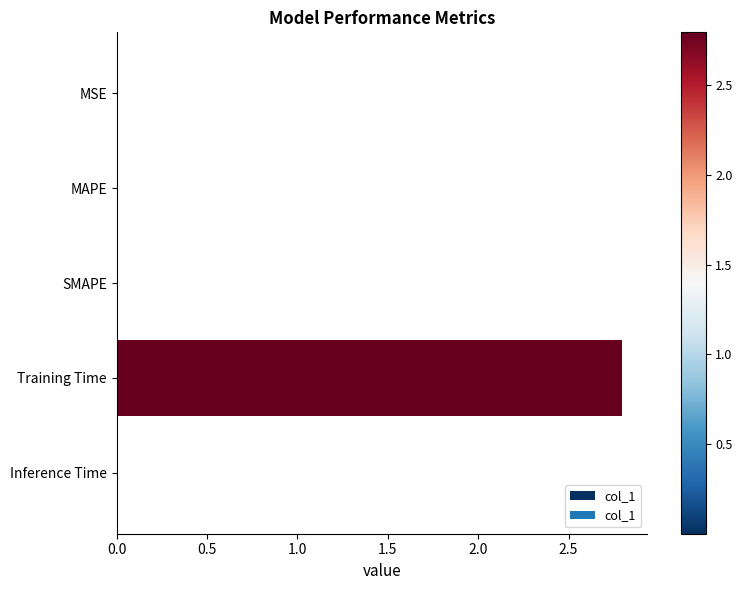

Is it true that the value at MAPE is 0.0?

True